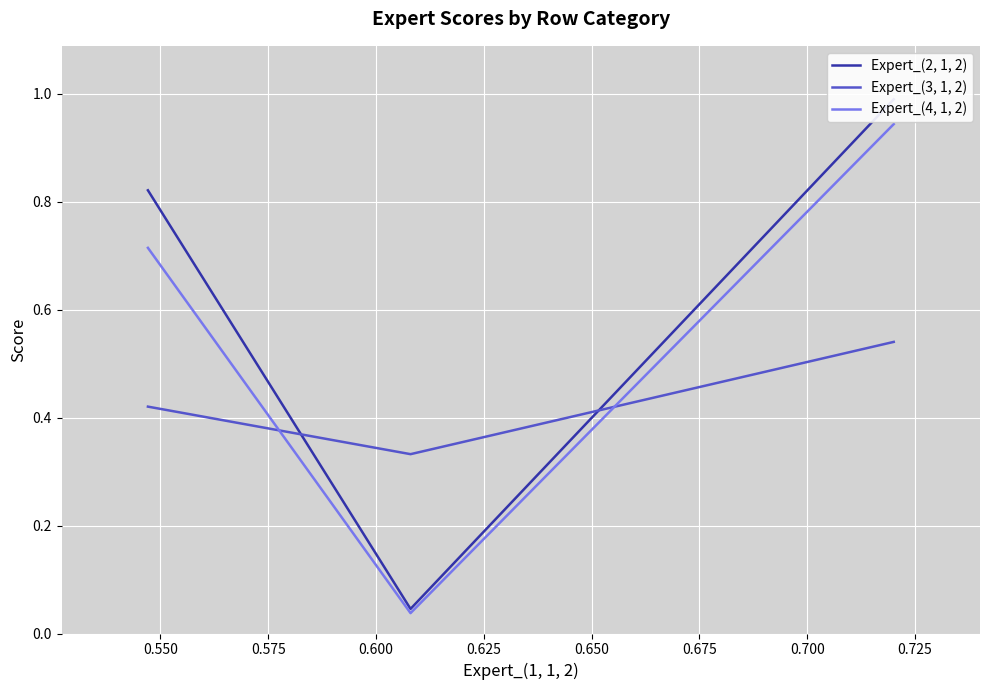

List the series in order of their overall mean, lowest first.

Expert_(3, 1, 2), Expert_(4, 1, 2), Expert_(2, 1, 2)